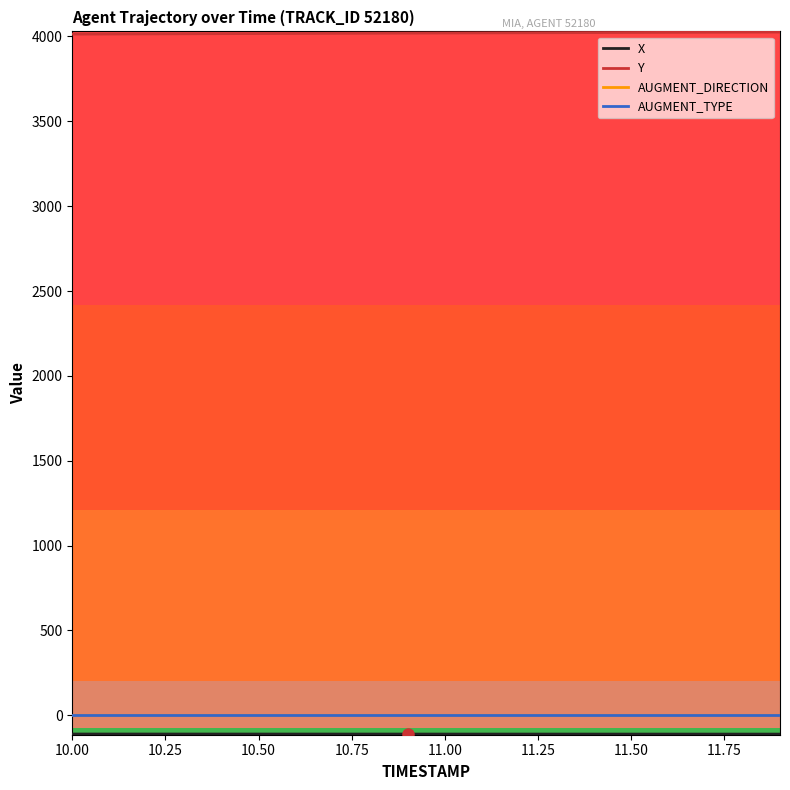

Which series has the largest total across all categories?

Y